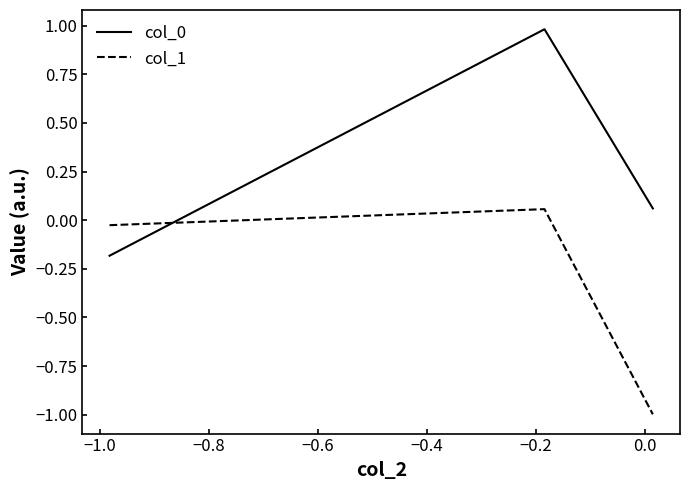

What is the minimum value for col_1?

-1.0